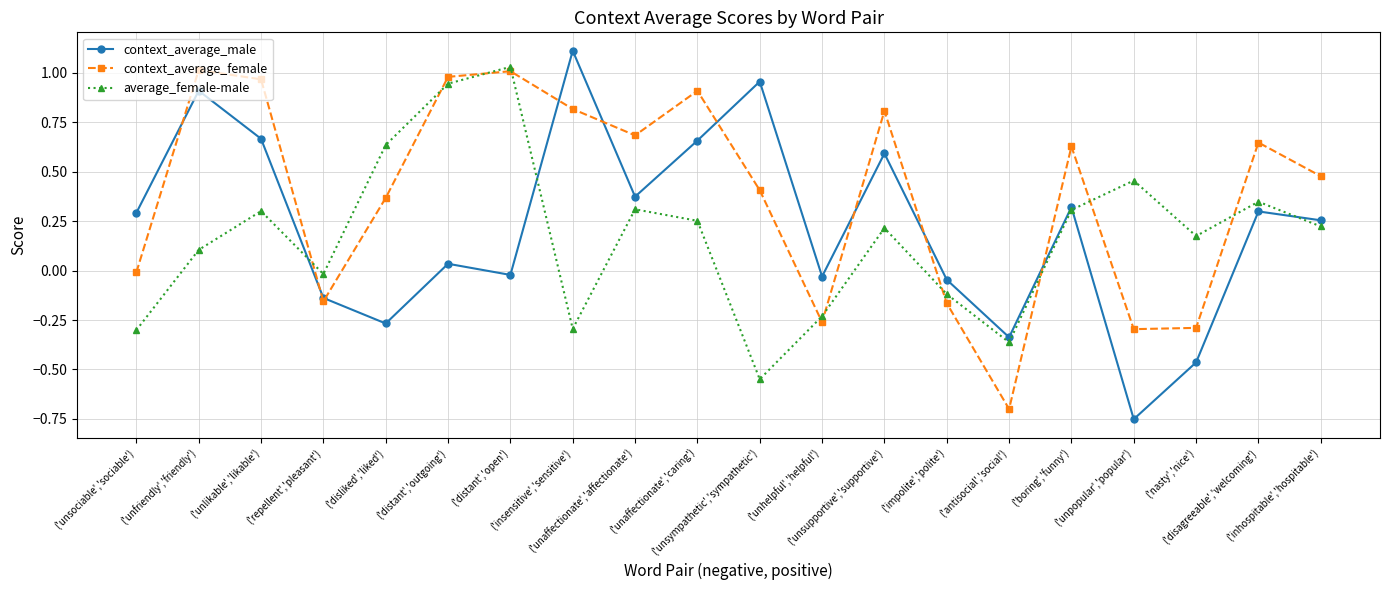

What is the lowest value of the context_average_female series?

-0.7